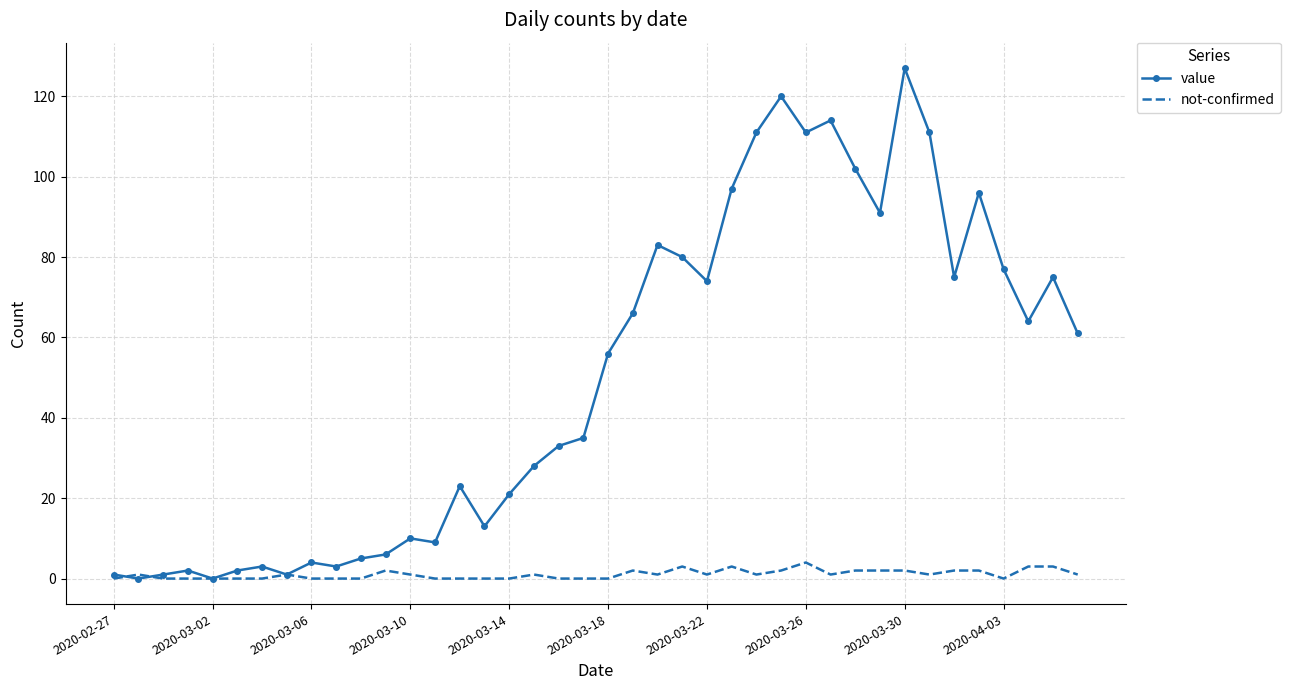

What is the difference between the maximum and second lowest values in the not-confirmed series?

4